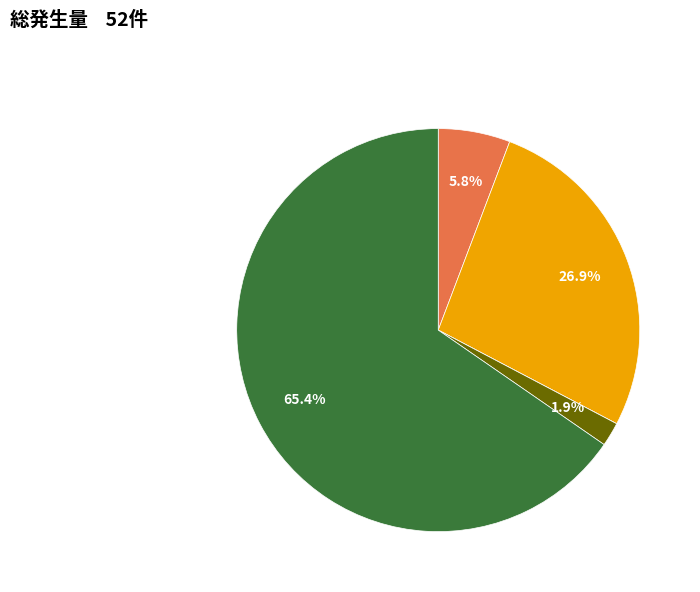

Does any single category account for the majority?

Yes